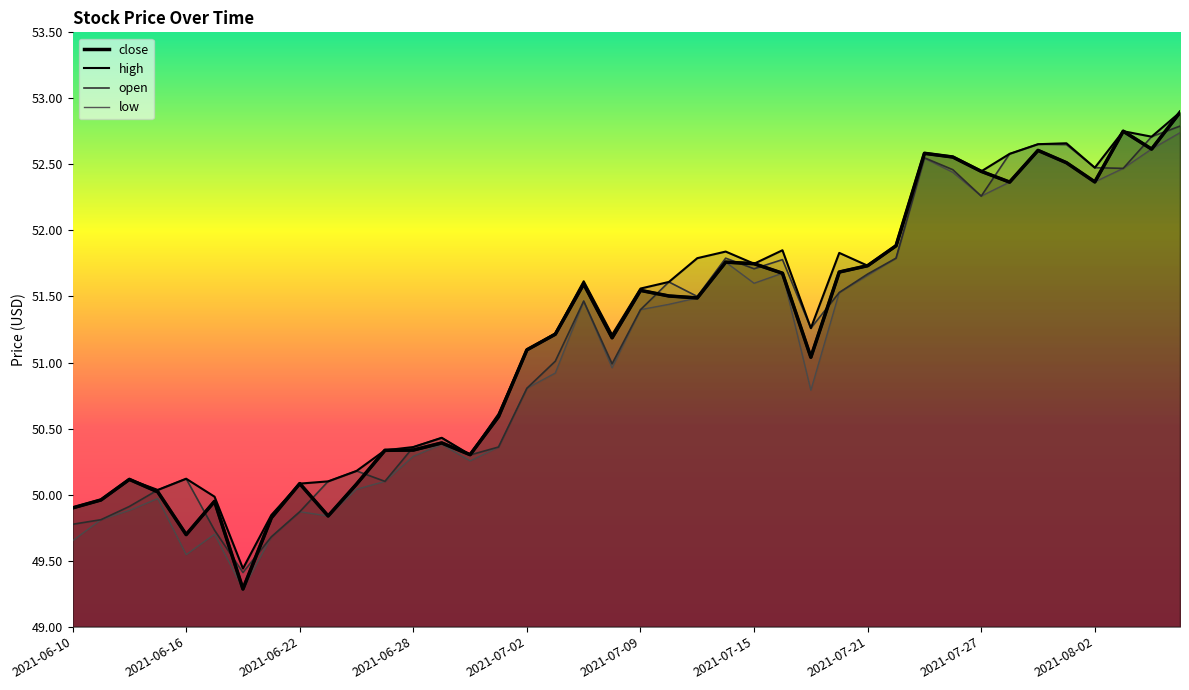

At which category is the sum across all series the highest?

2021-08-05